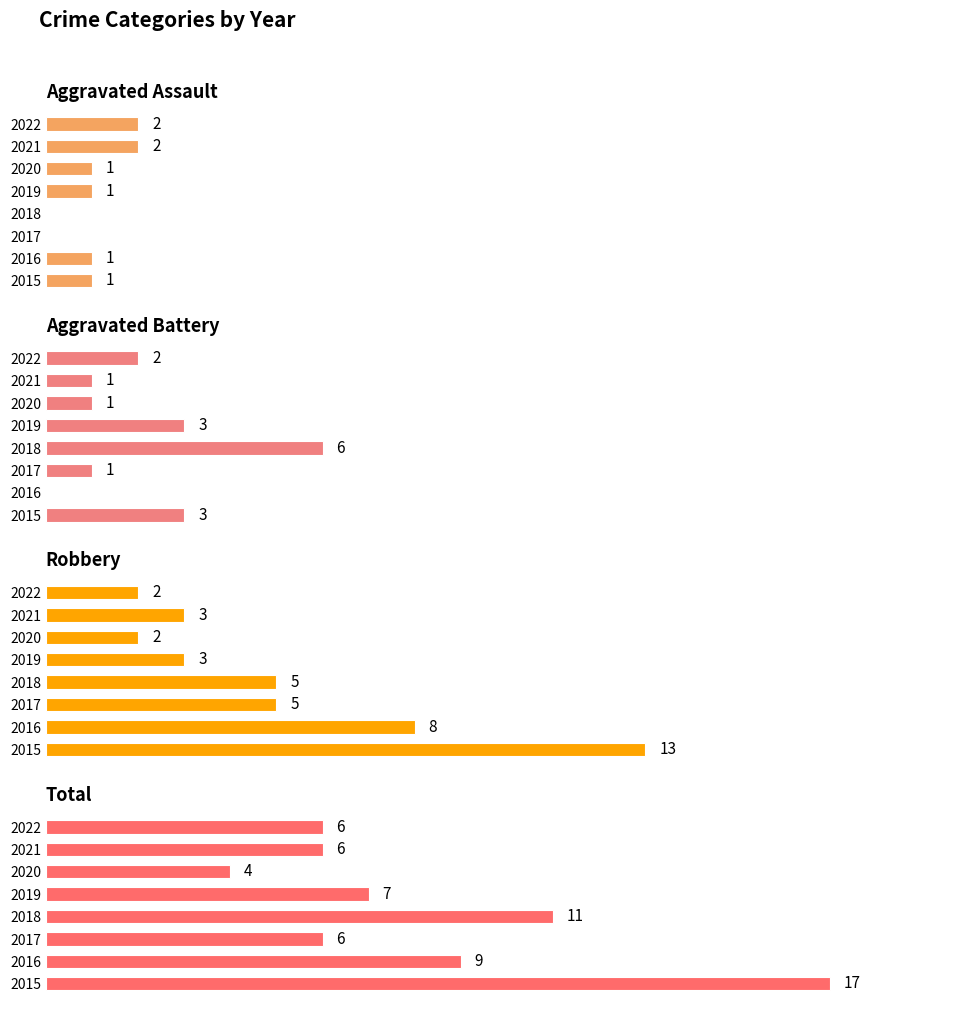

True or false: Total has a value of 17 at 2015.

True